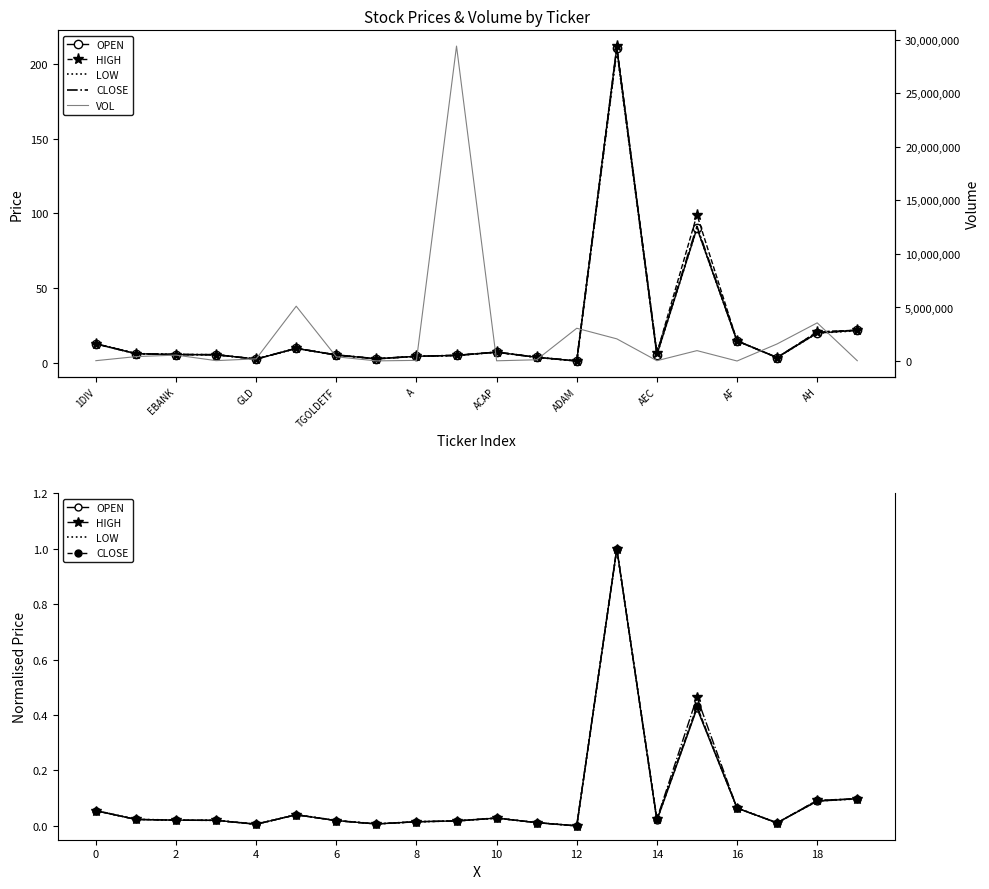

Which series has the largest total across all categories?

VOL